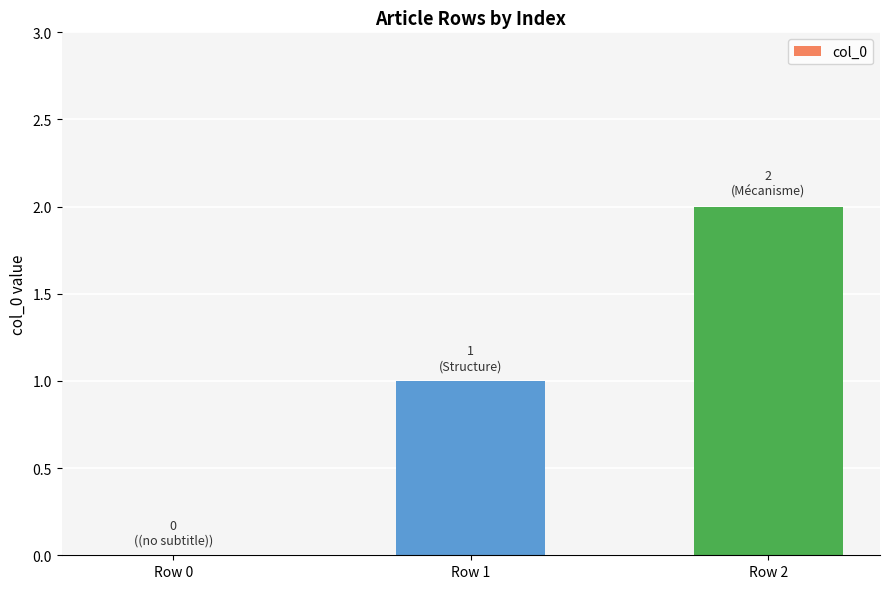

Reading left to right, list all the values displayed in this chart.

0	1	2